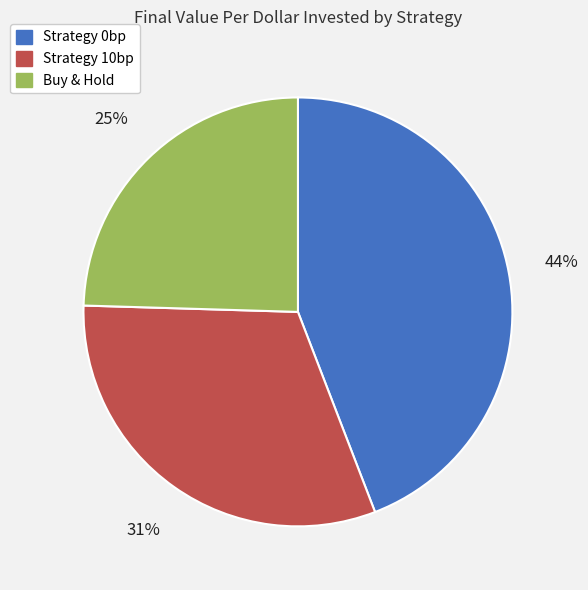

True or false: Buy & Hold accounts for 25% of the total.

True